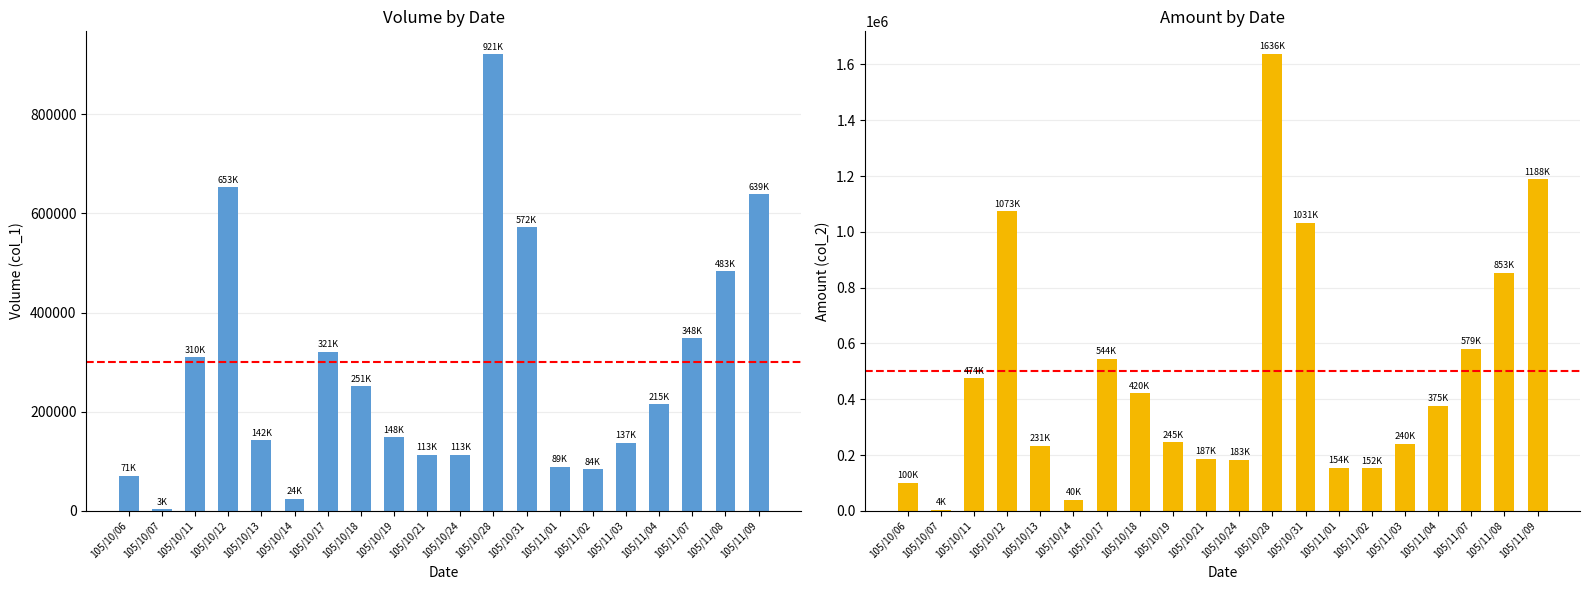

What is the value of the col_1 (Volume) bar at the 14th from the left?

89000